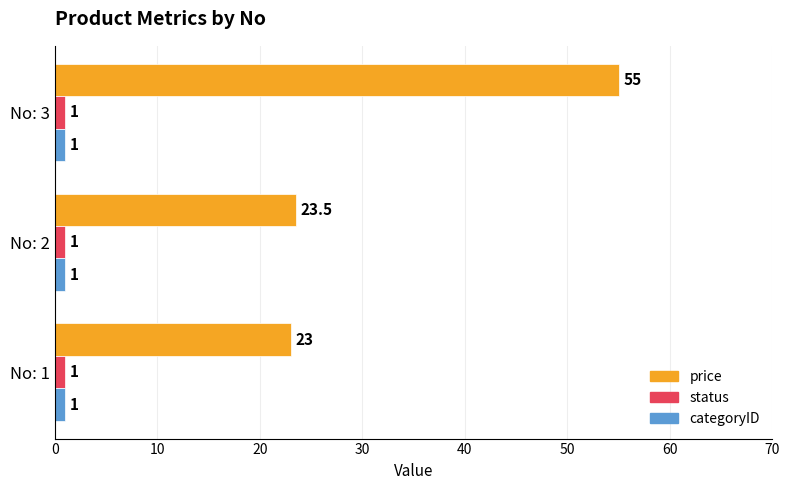

At how many categories does at least one series exceed 24?

1